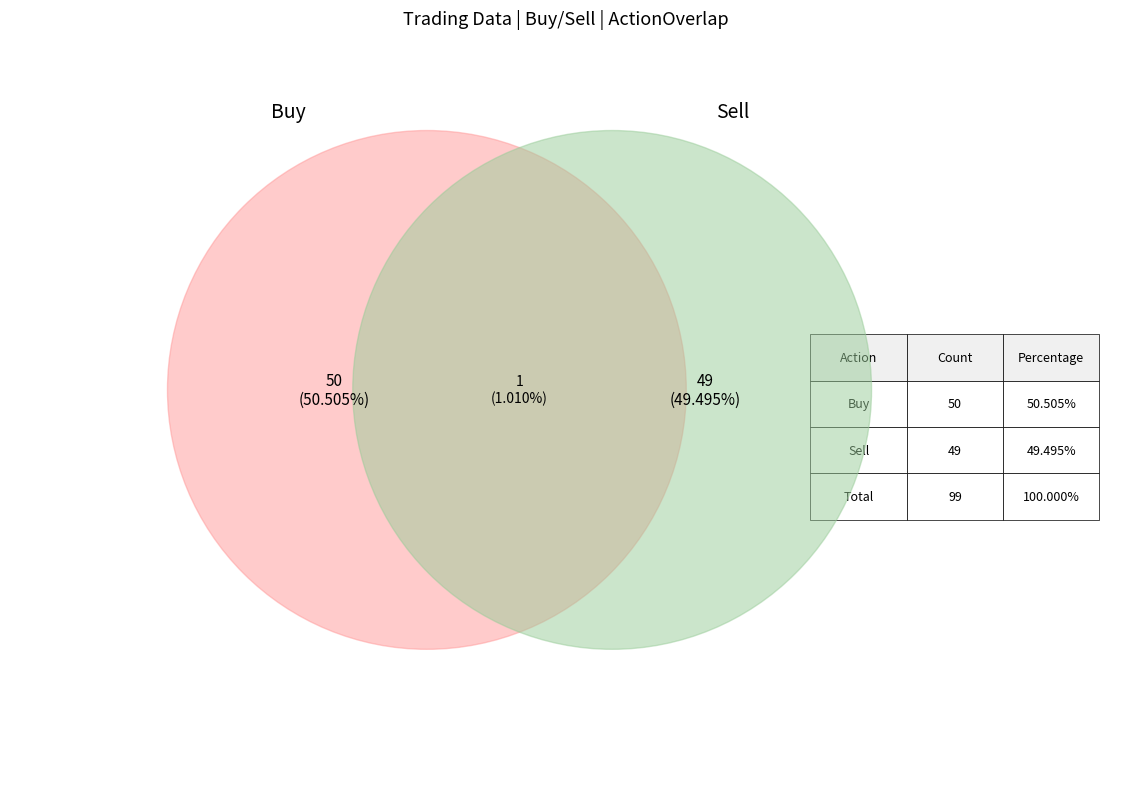

The Sell slice represents 49% of the pie. True or false?

True